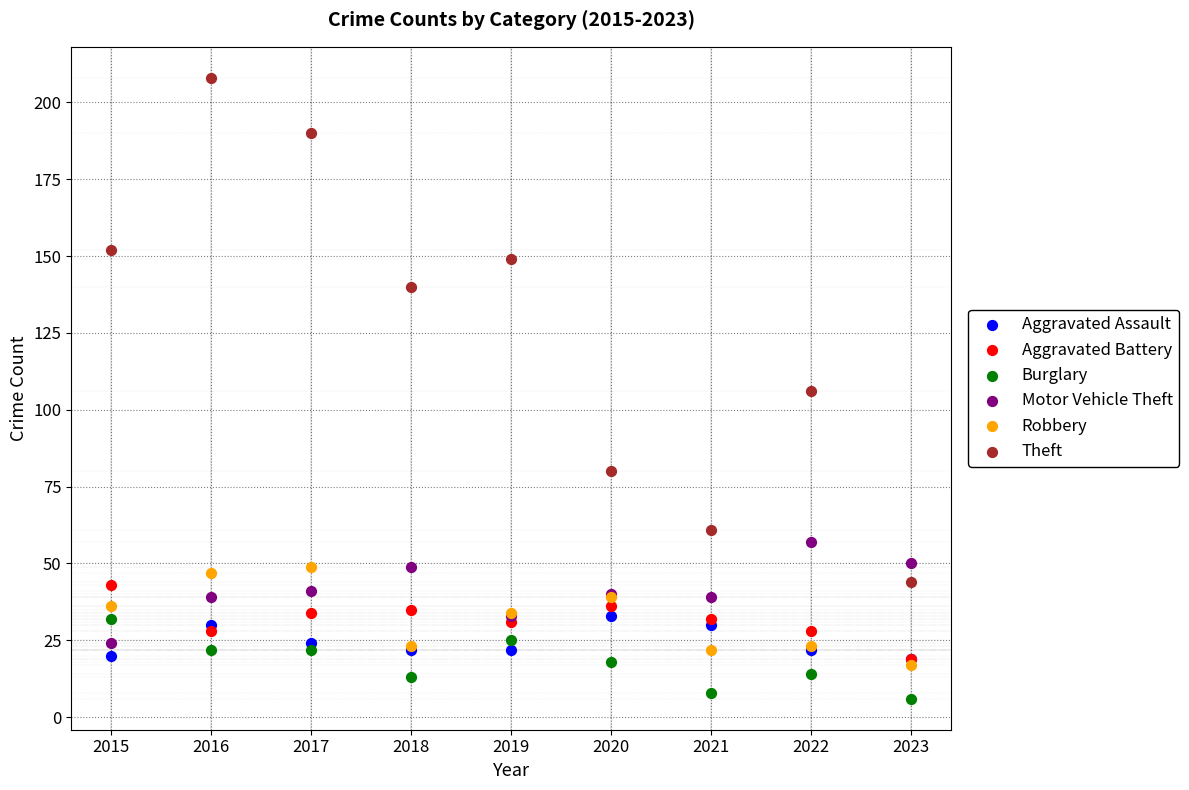

What are all the series names shown in the legend?

Aggravated Assault, Aggravated Battery, Burglary, Motor Vehicle Theft, Robbery, Theft